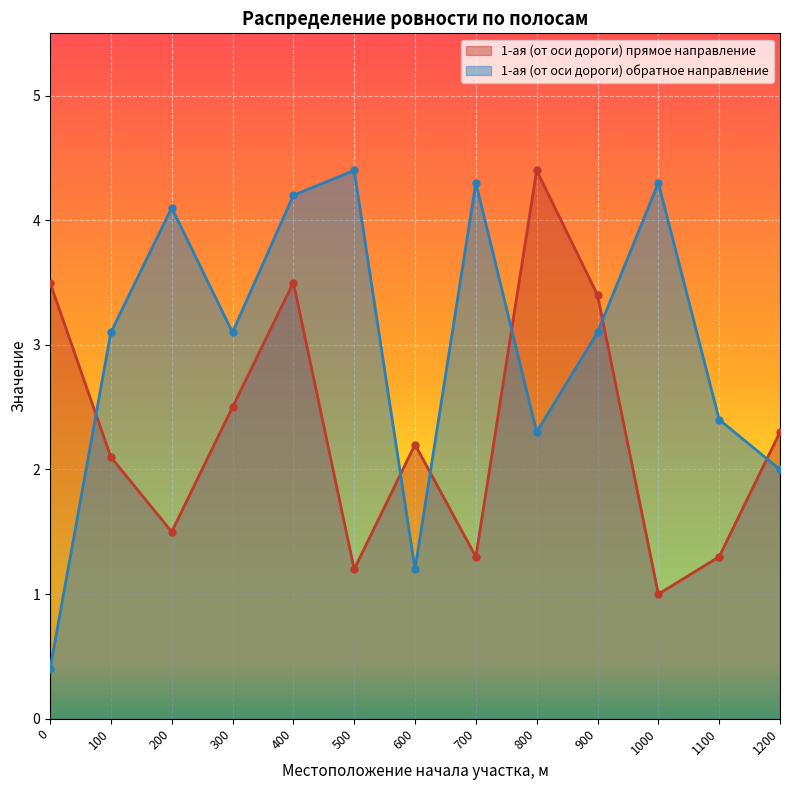

The value of 1-ая (от оси дороги) обратное направление at 1200 is 2.0. True or false?

True